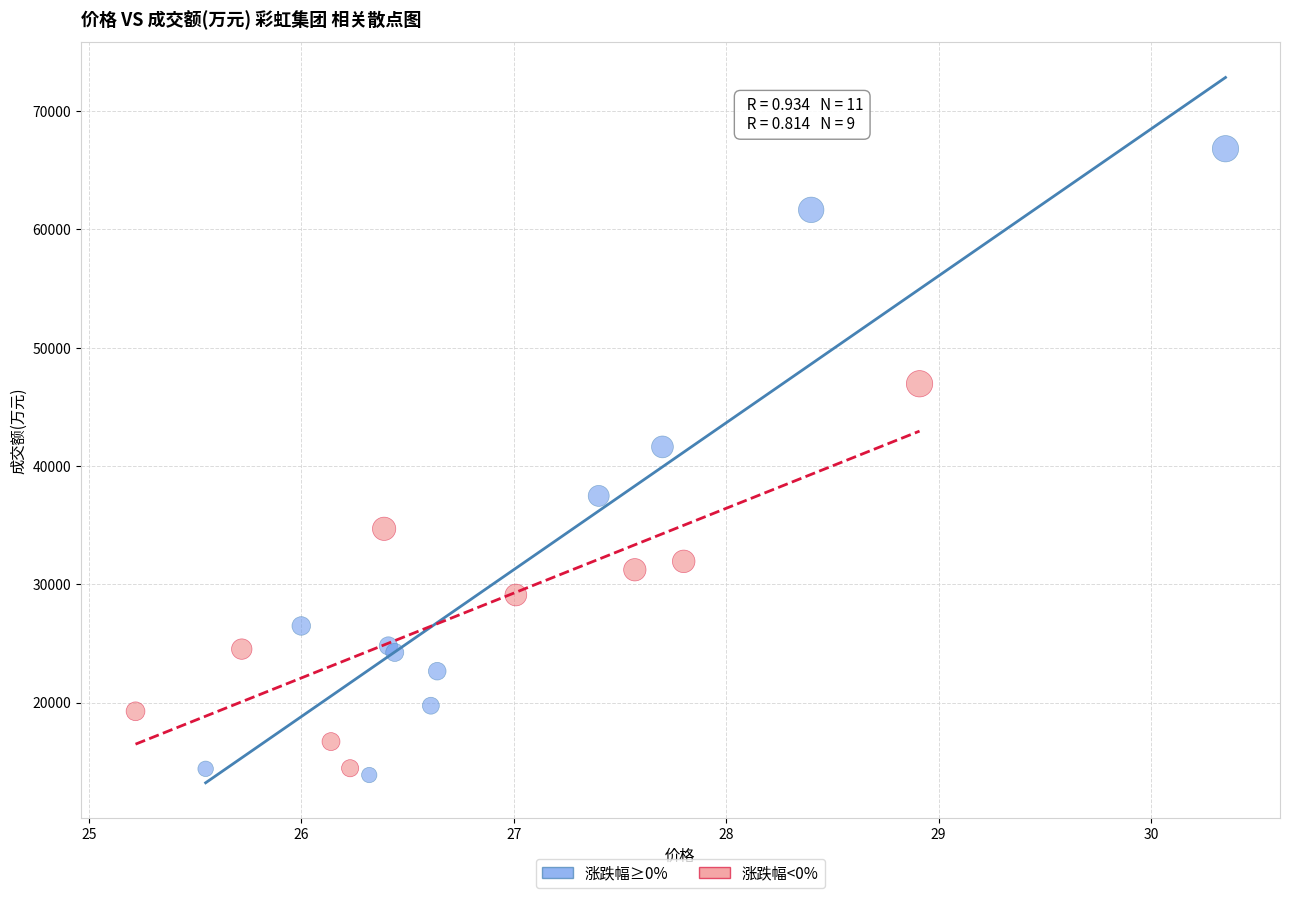

Which series contains the highest Y value?

涨跌幅≥0%